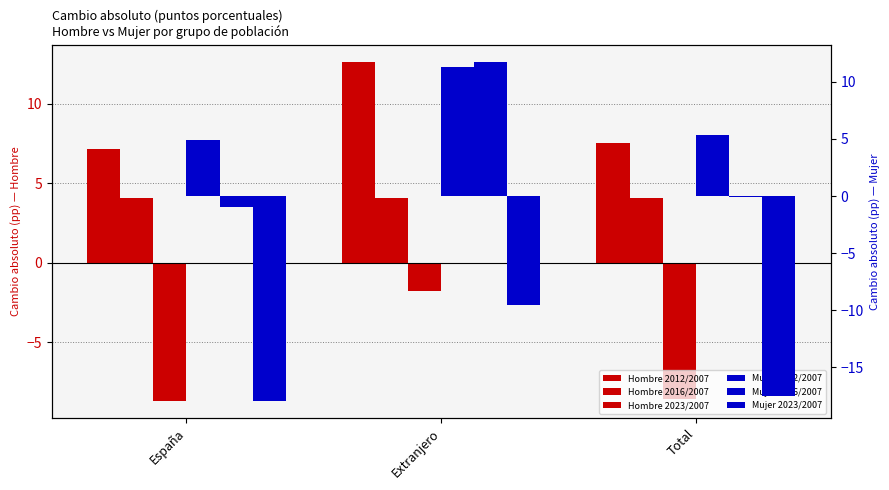

What is the value of the Hombre 2016/2007 bar at the 1st from the left?

4.1